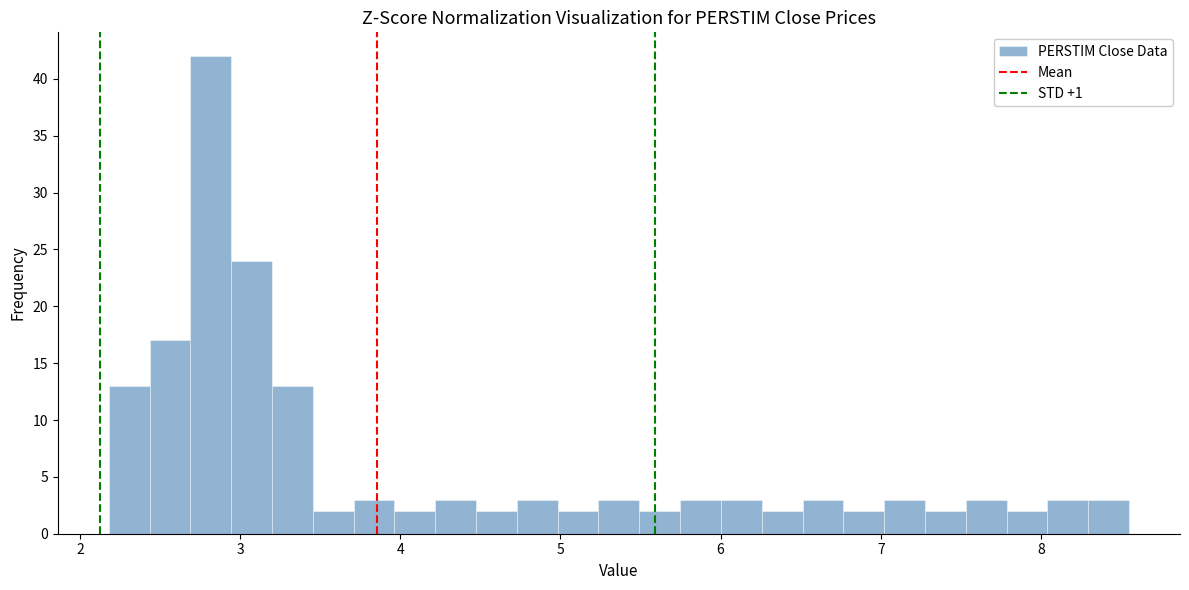

Around what value on the x-axis is the tallest bar? Give the approximate position of its centre, as read against the axis.

2.8